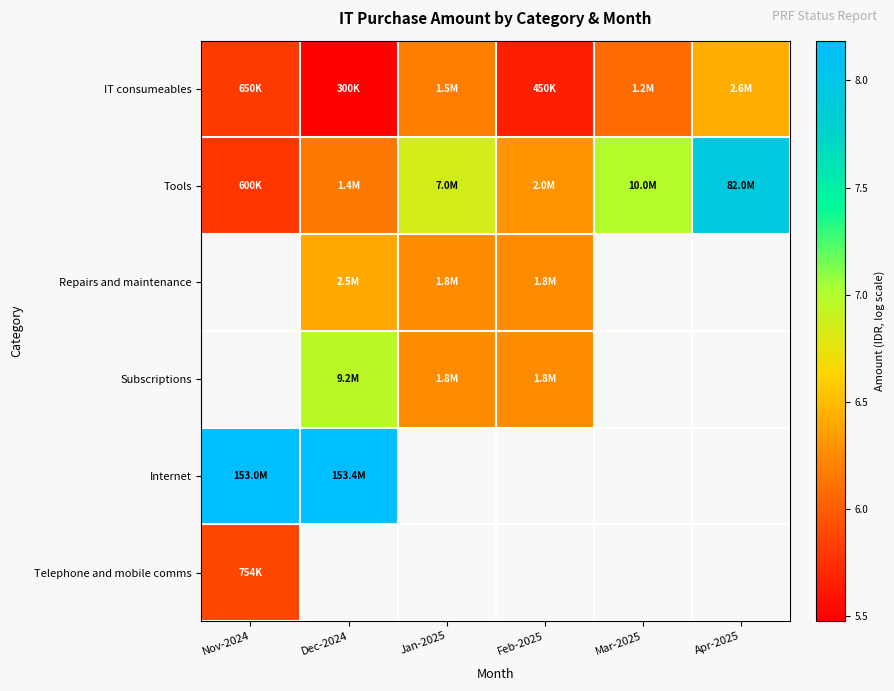

At which category does the chart reach its minimum across all series?

Dec-2024